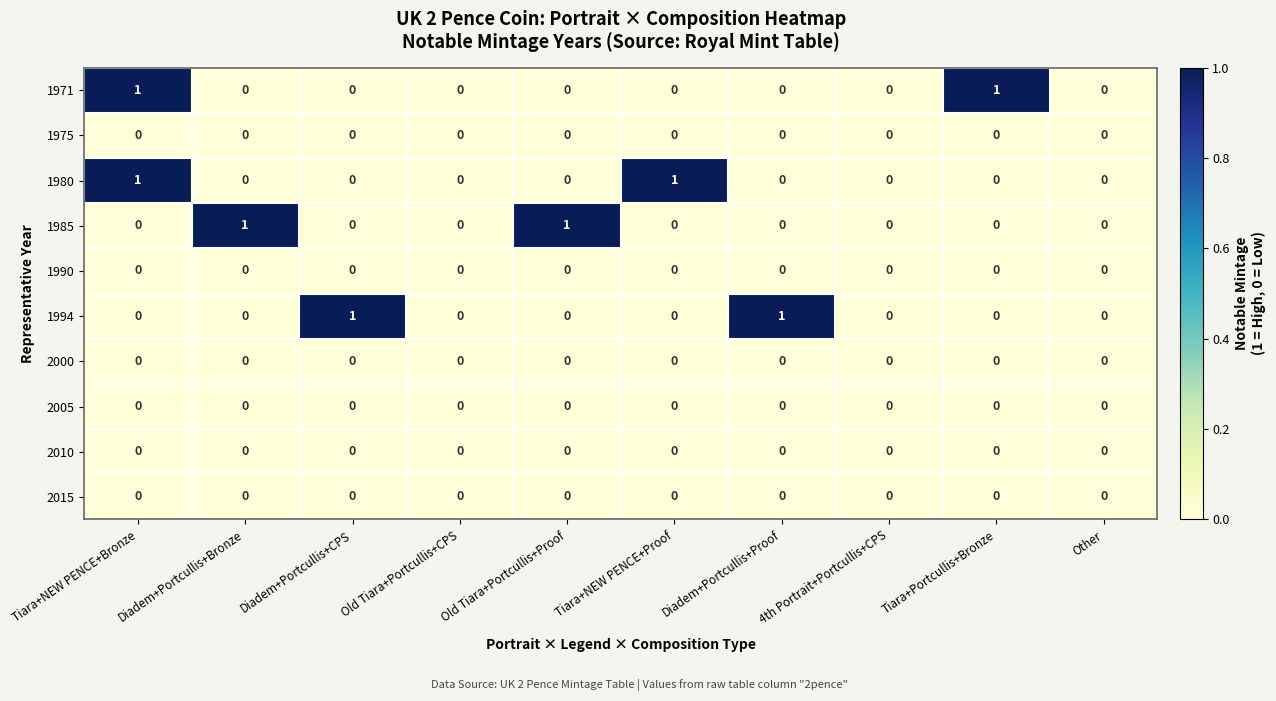

At which category is the sum across all series the highest?

Tiara+NEW PENCE+Bronze